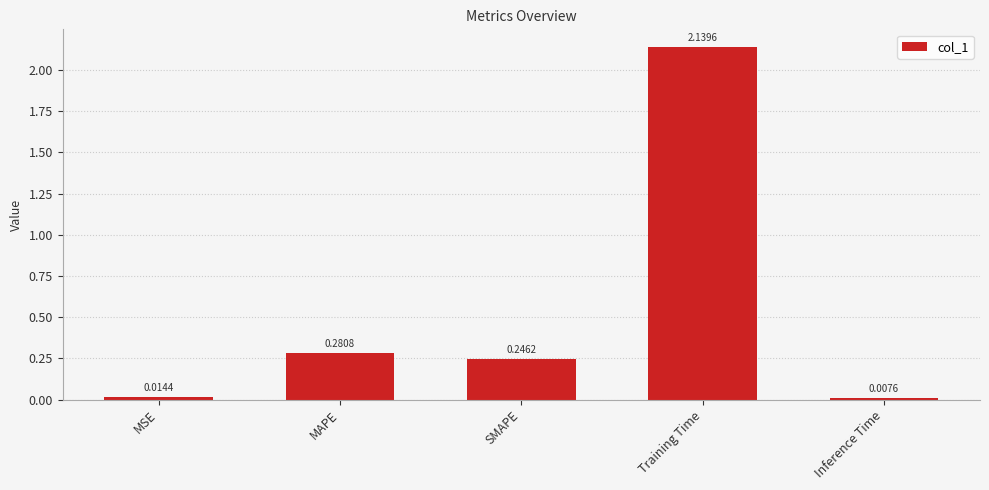

Where is the data nearest to the value 1?

MAPE